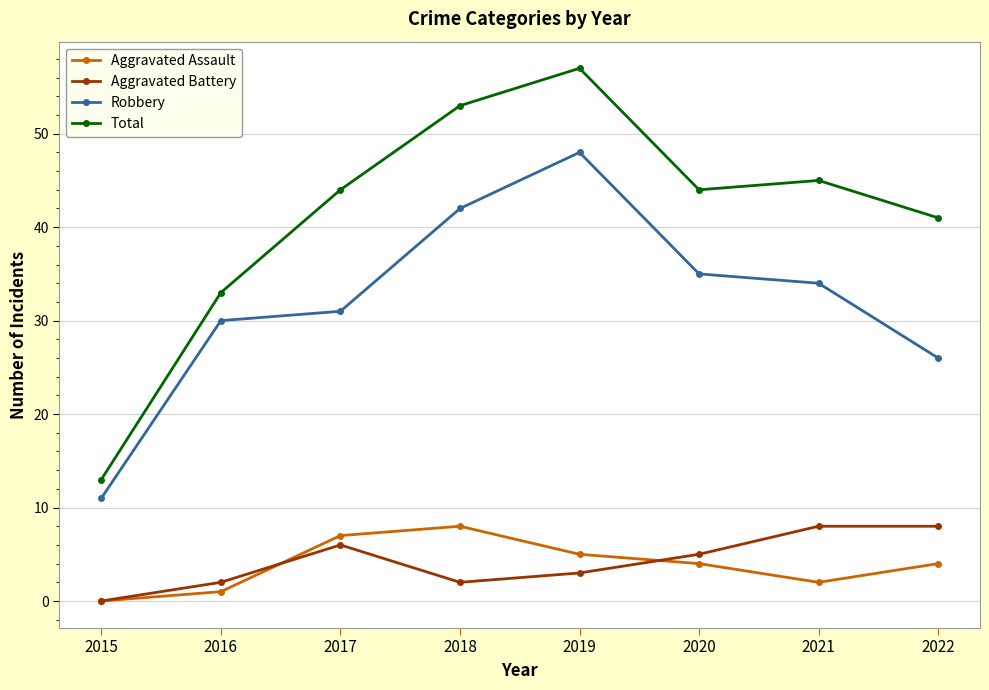

What are all the series names shown in the legend?

Aggravated Assault, Aggravated Battery, Robbery, Total